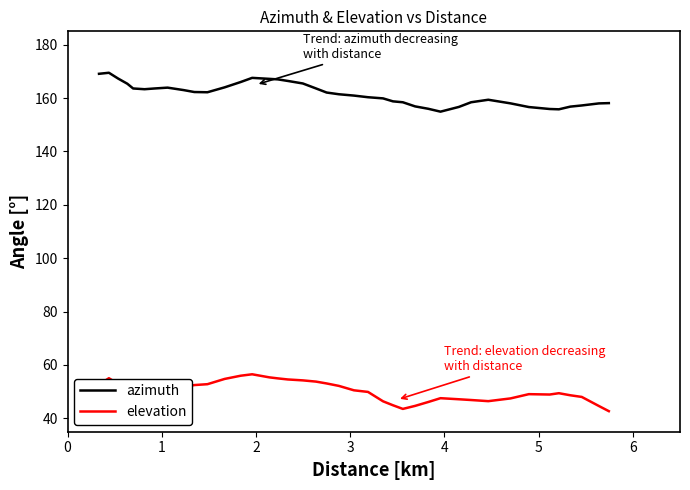

What is the difference between the maximum and minimum values in the azimuth series?

14.6